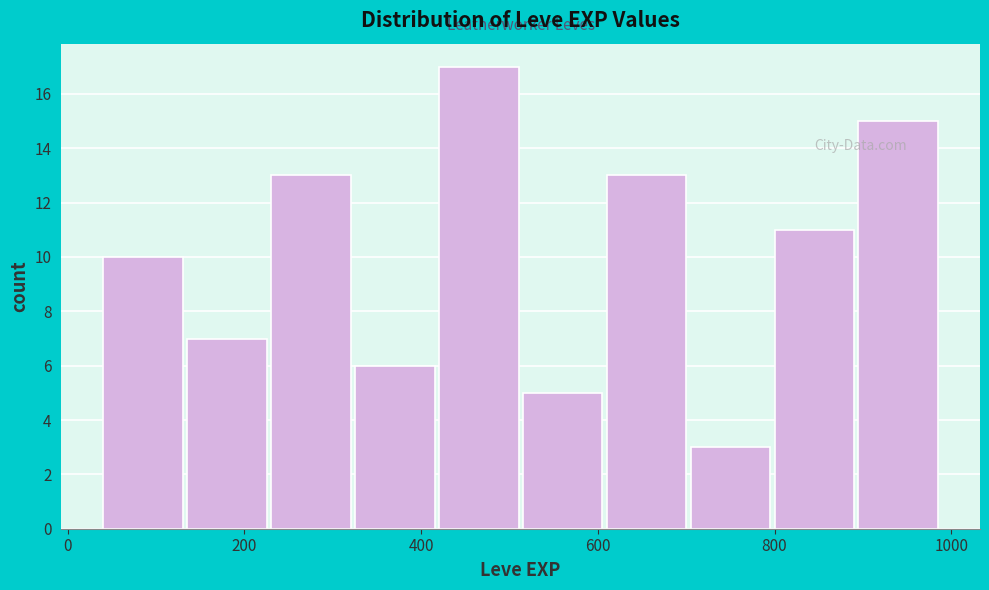

What is the height of the bar covering 515 to 610 on the x-axis? Neither the bar edges nor the heights are printed on the chart, so give them approximately, as read against the axes.

5